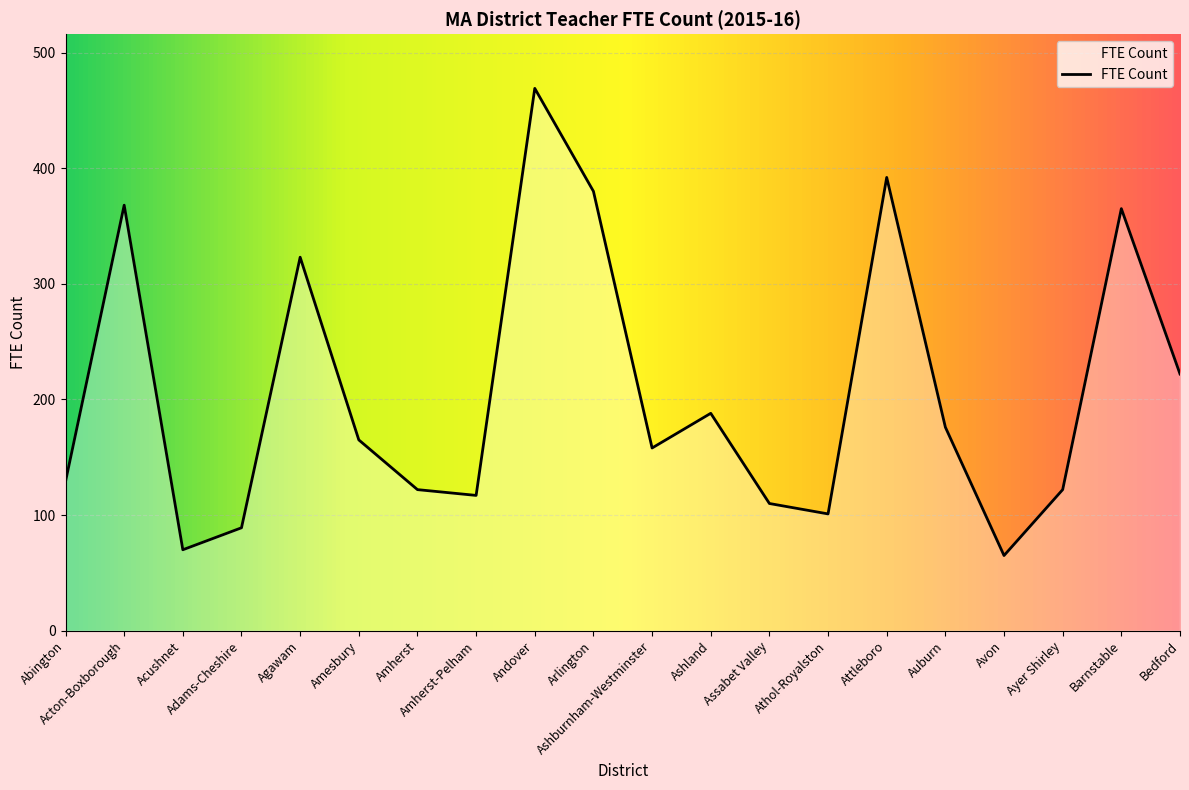

True or false: the data has more than 1 interior local peaks.

True